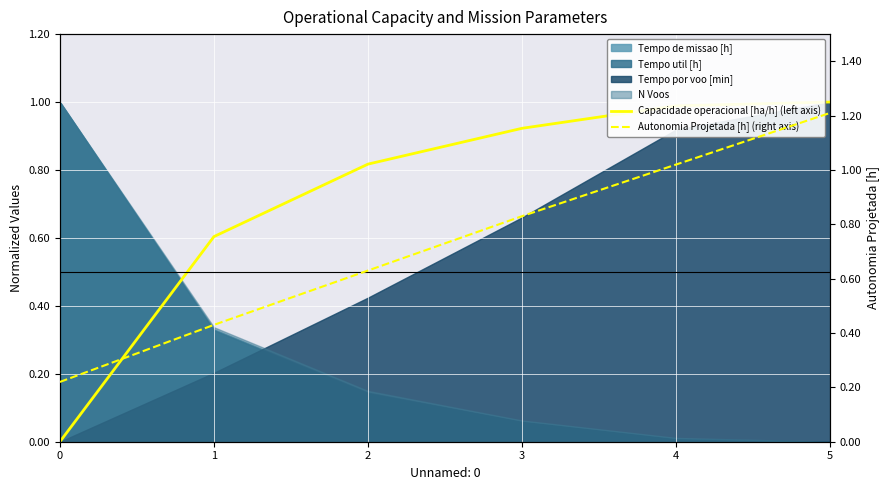

The Autonomia Projetada [h] (right axis) series shows 0.2 at 4. True or false?

False